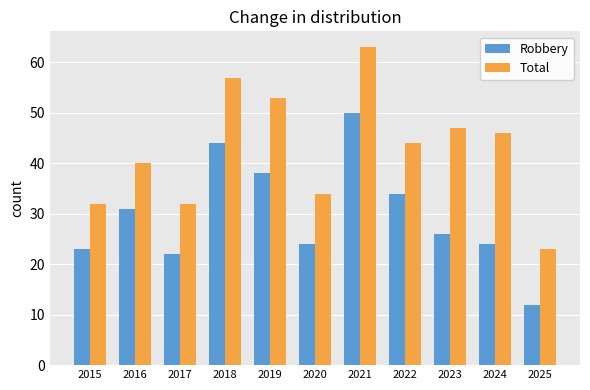

Is the value of Total at 2023 greater than the value of Robbery at 2020?

Yes